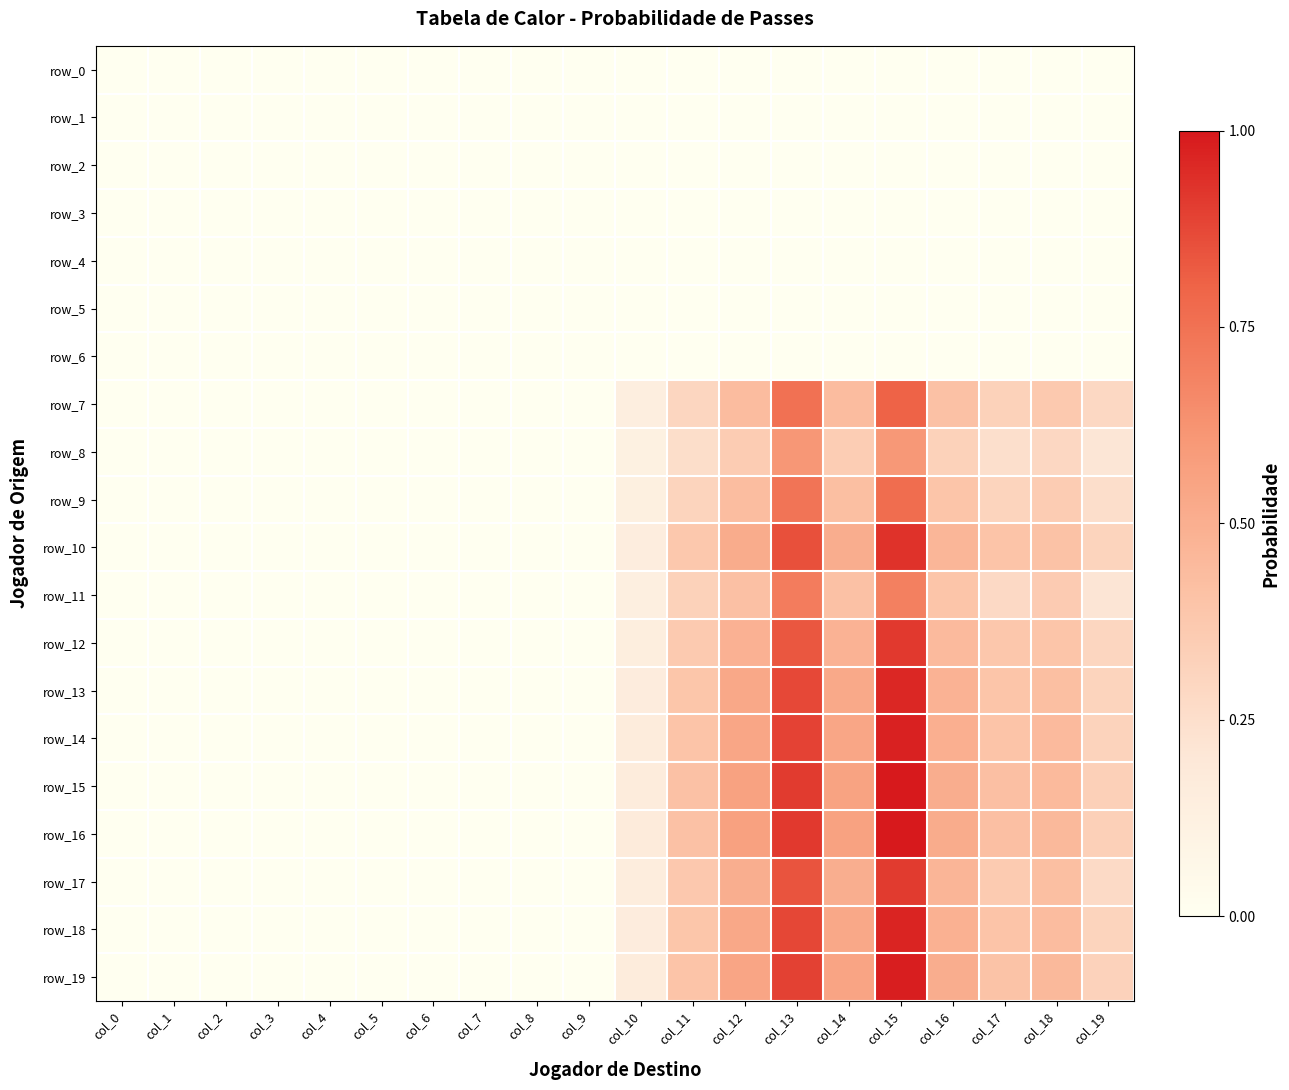

At which category does the chart reach its peak across all series?

col_15